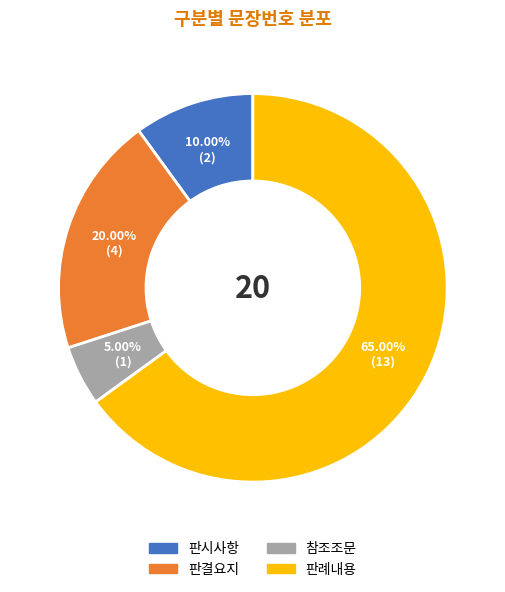

To the nearest percent, what percentage of the pie is 판례내용?

65%